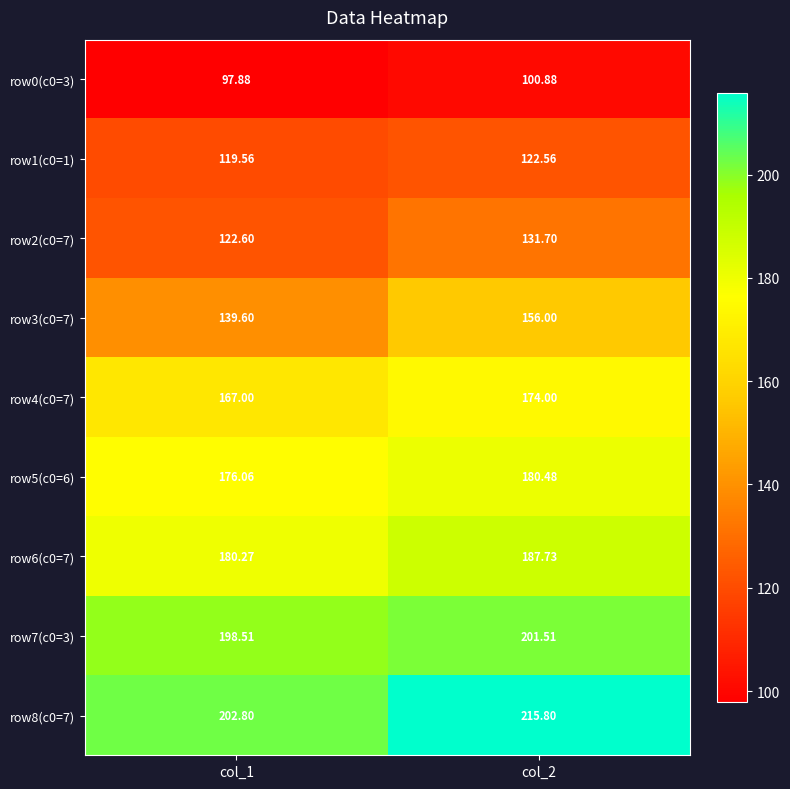

Is the value of row2(c0=7) at col_2 greater than the value of row8(c0=7) at col_2?

No